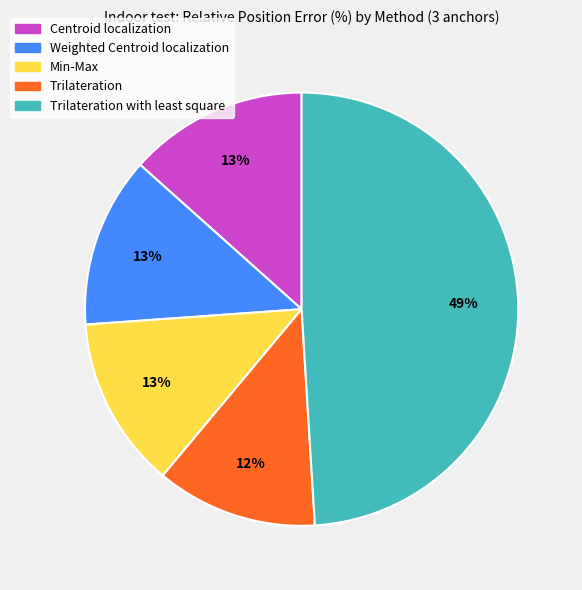

To the nearest percent, what is the difference between the largest and smallest slice percentages?

37%